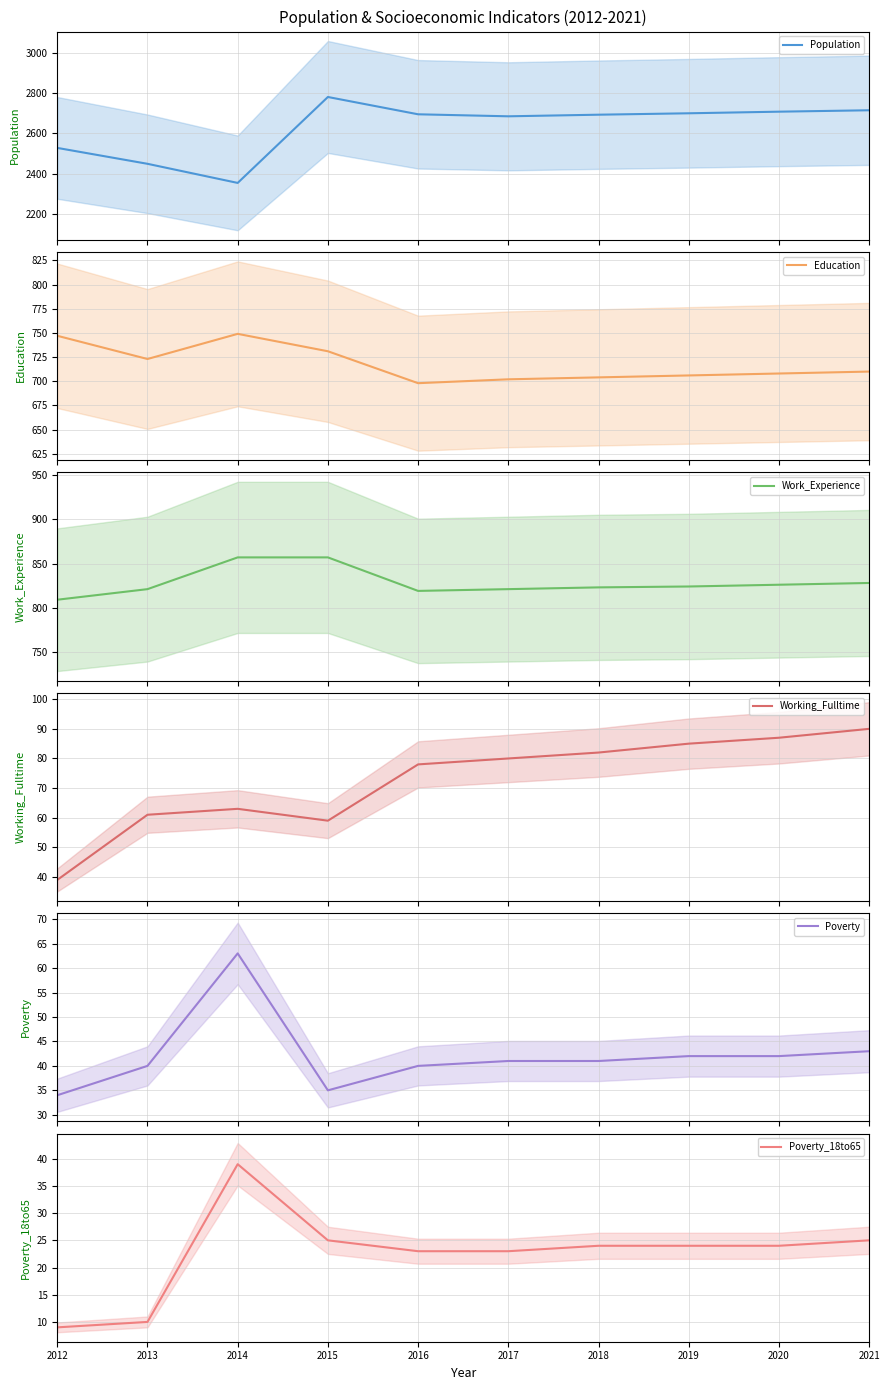

True or false: Poverty_18to65 and Working_Fulltime cross at least once.

False